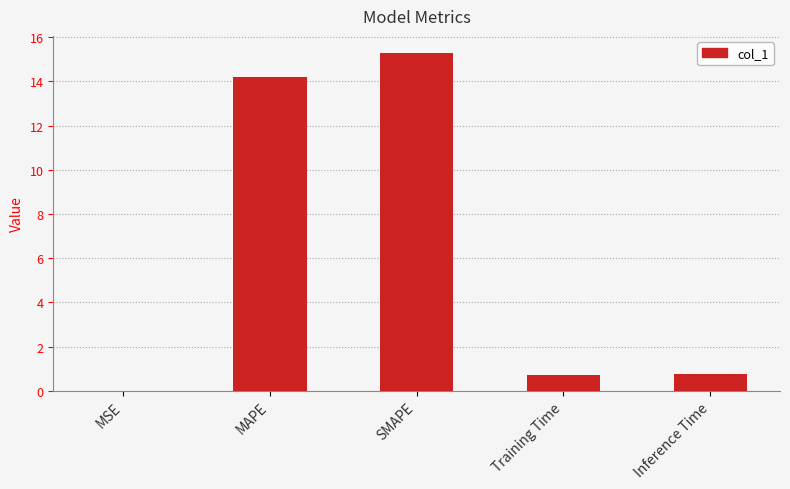

What is the sum of the values at MAPE and Training Time?

14.9